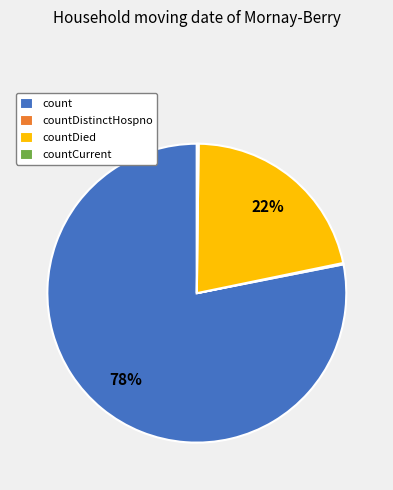

Is count the majority of the pie?

Yes